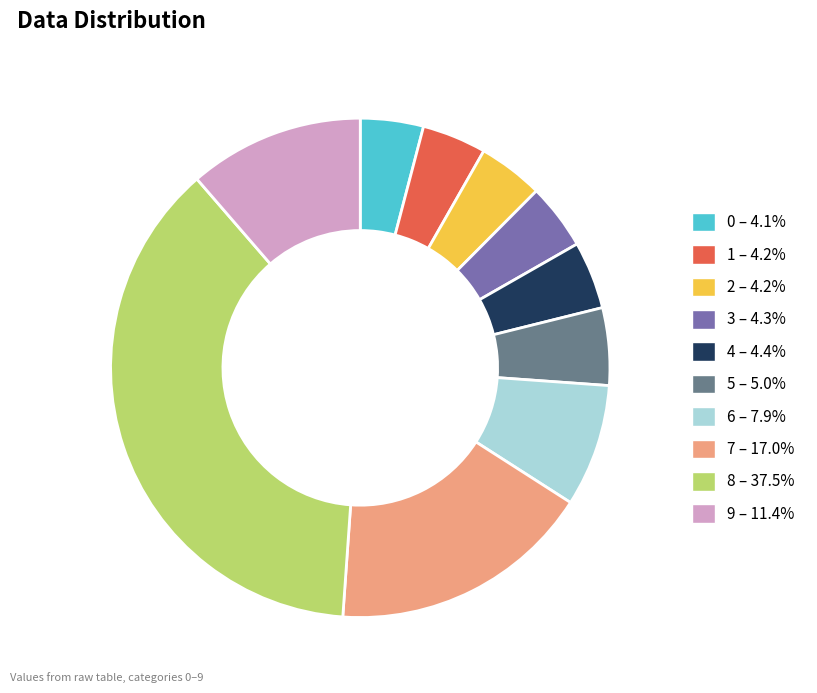

Does any single category account for the majority?

No